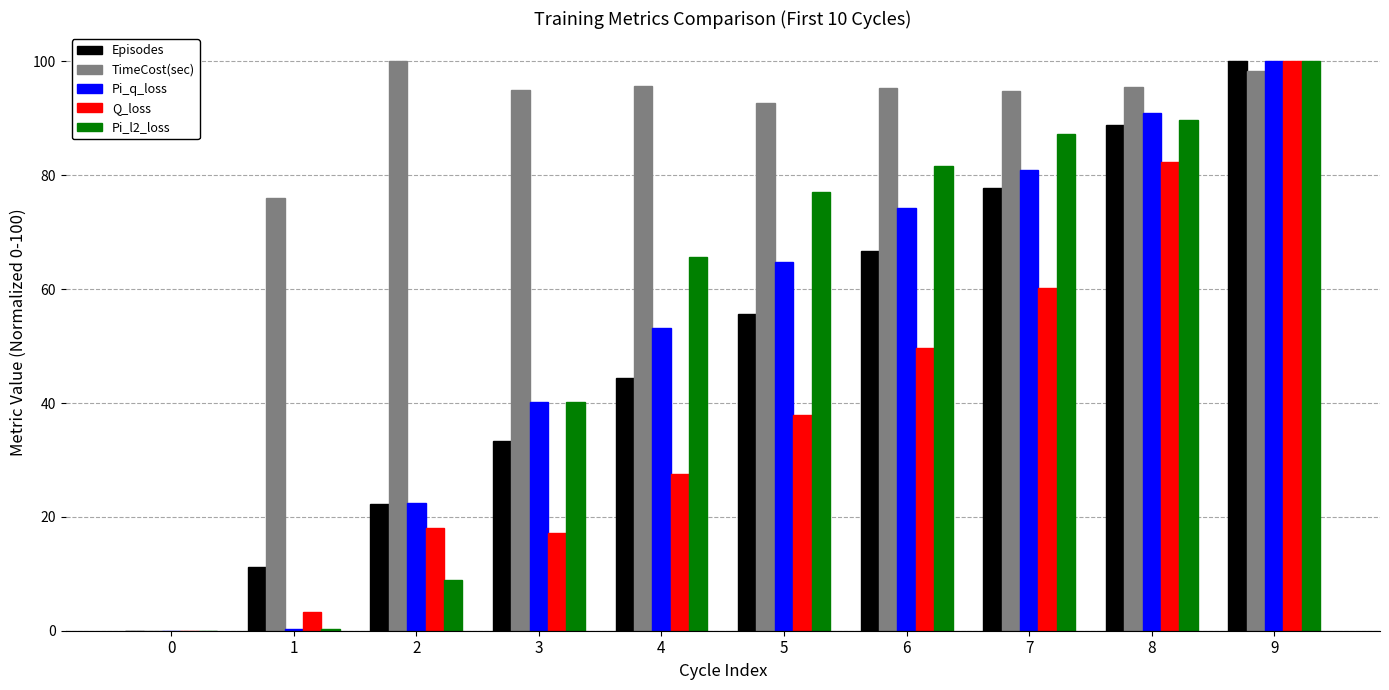

True or false: Q_loss has a value of 9.0 at 4.

False